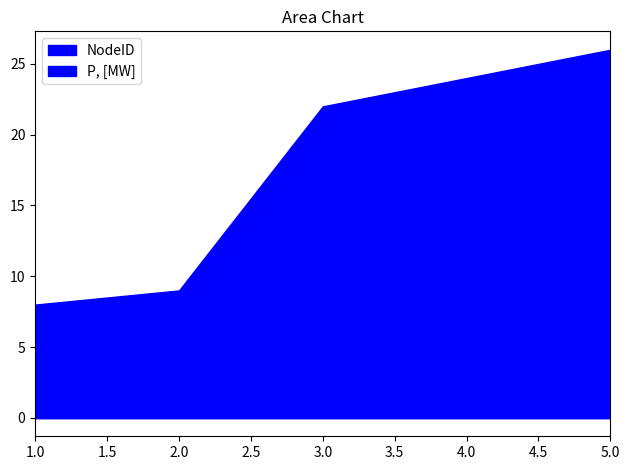

What is the maximum value shown in the chart?

26